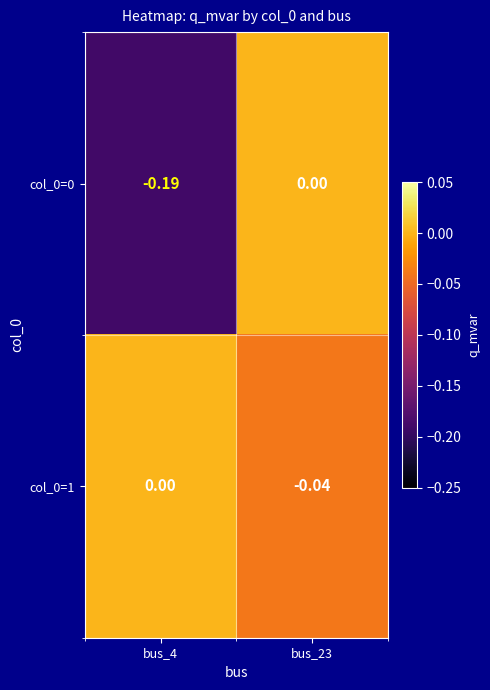

Is the value of col_0=0 at bus_23 greater than the value of col_0=1 at bus_23?

Yes